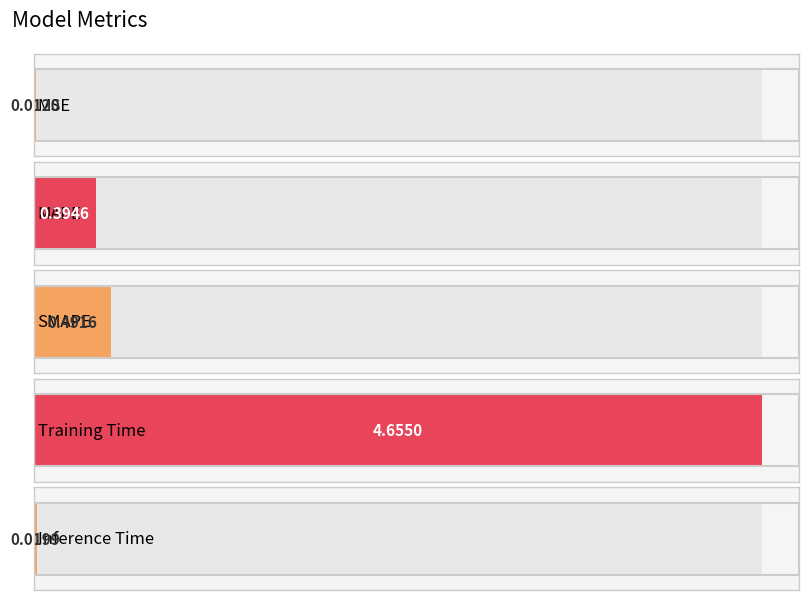

How many distinct data groups are displayed?

1